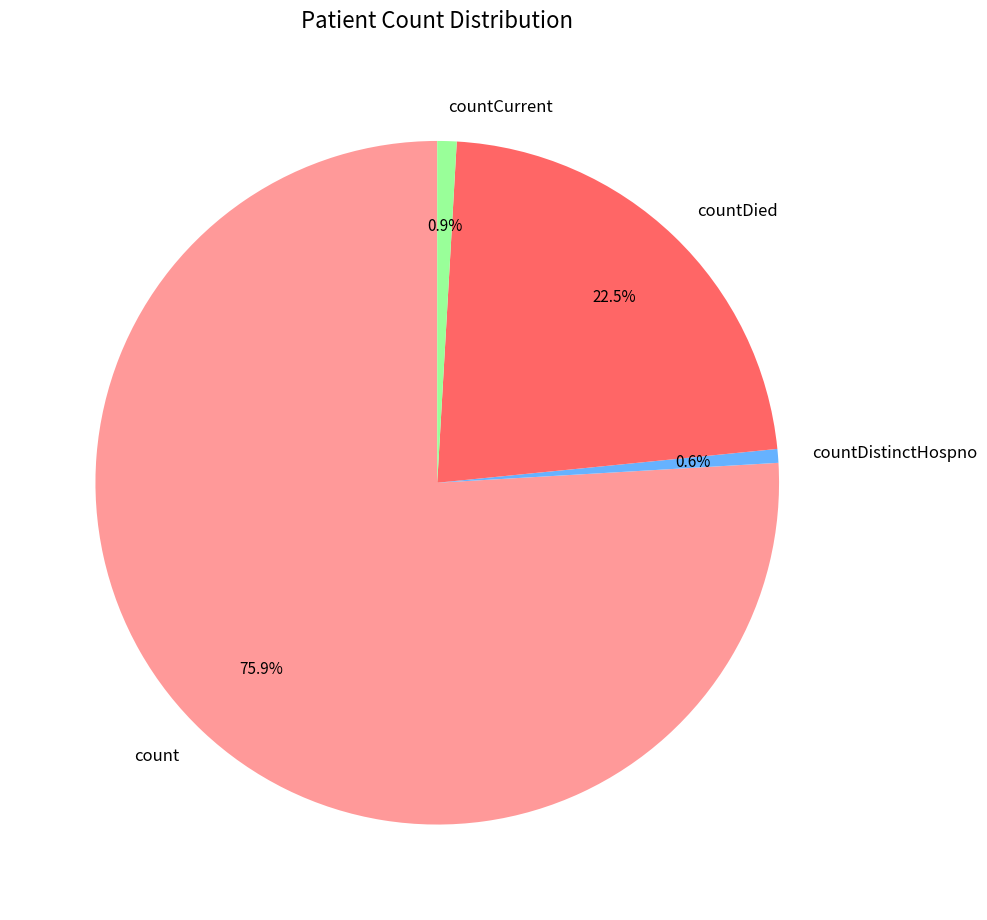

Which slice is the largest?

count